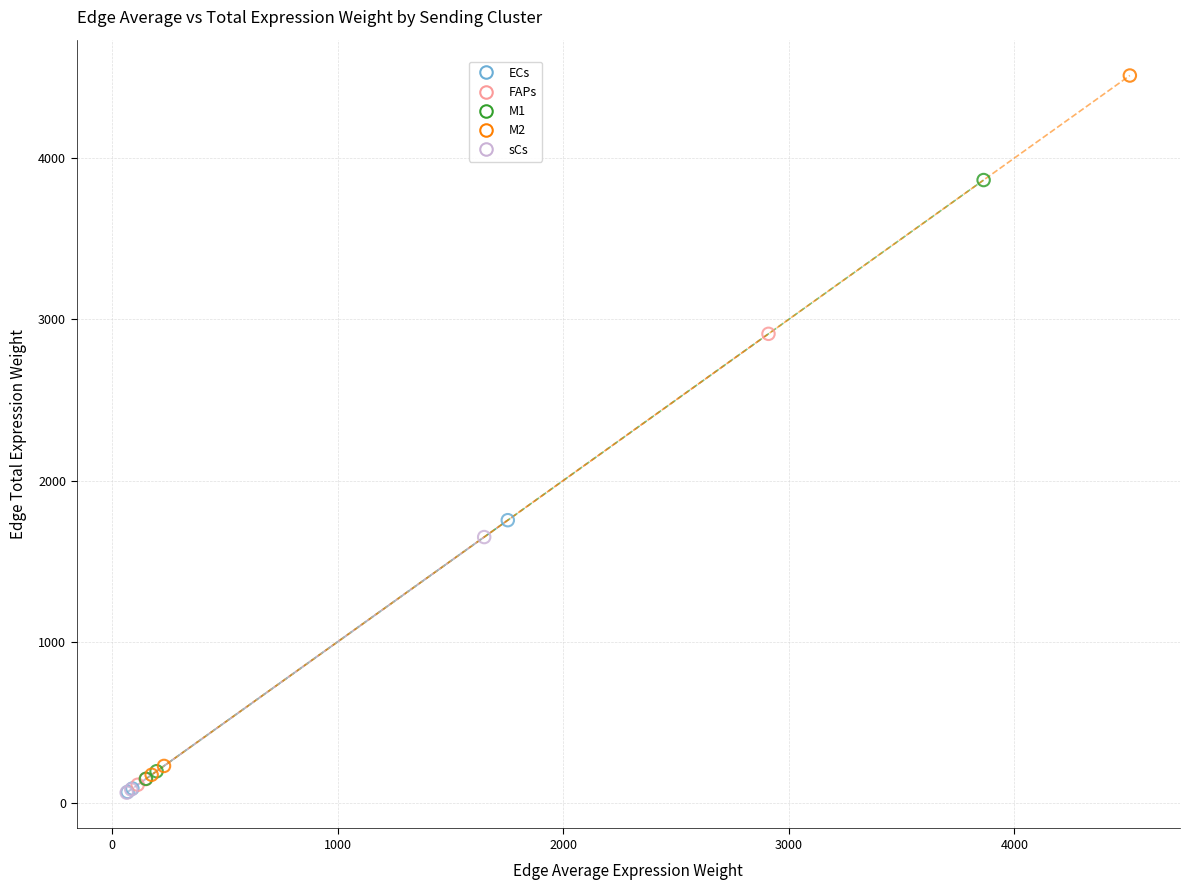

Which series has the largest Y range (max minus min)?

M2